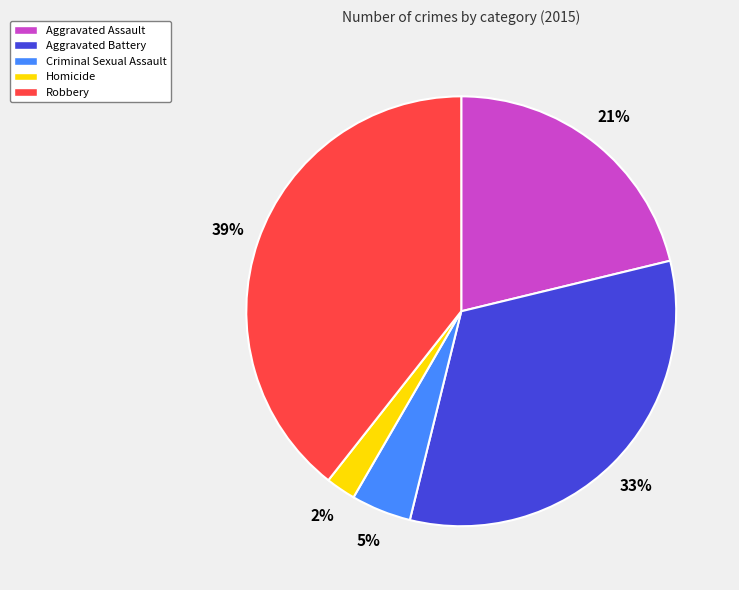

Which has a higher value, Criminal Sexual Assault or Homicide?

Criminal Sexual Assault